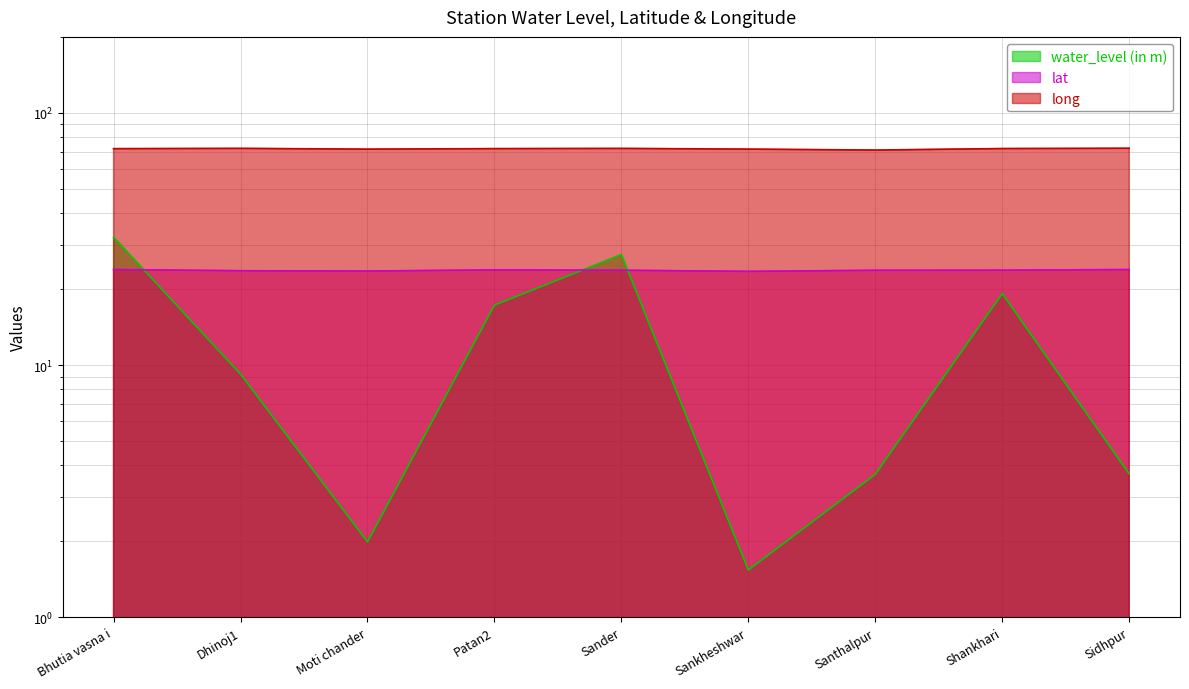

What is the approximate value of water_level (in m) at Bhutia vasna i?

32.1